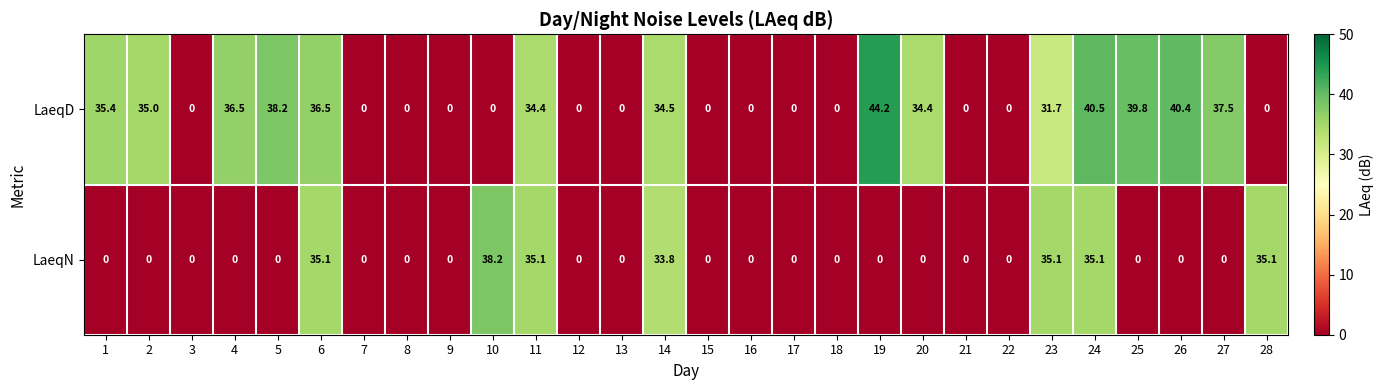

List the series in order of their overall mean, lowest first.

LaeqN, LaeqD